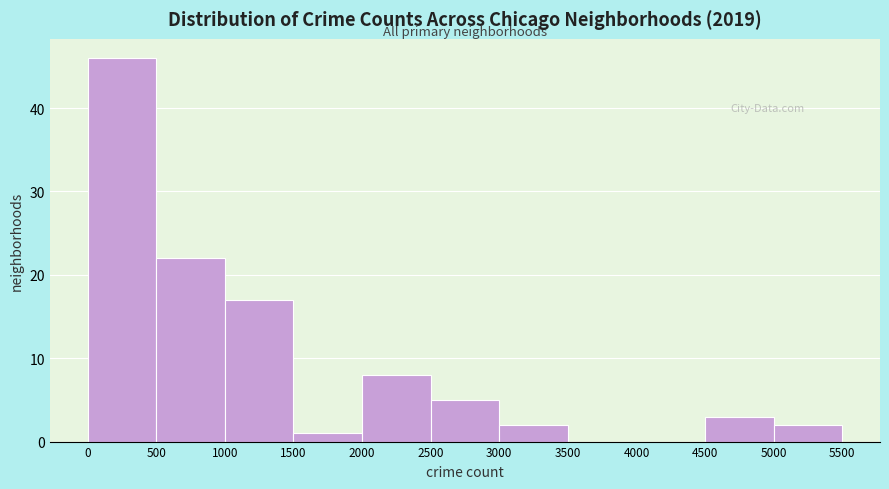

Which range on the x-axis has the tallest bar?

0 to 500